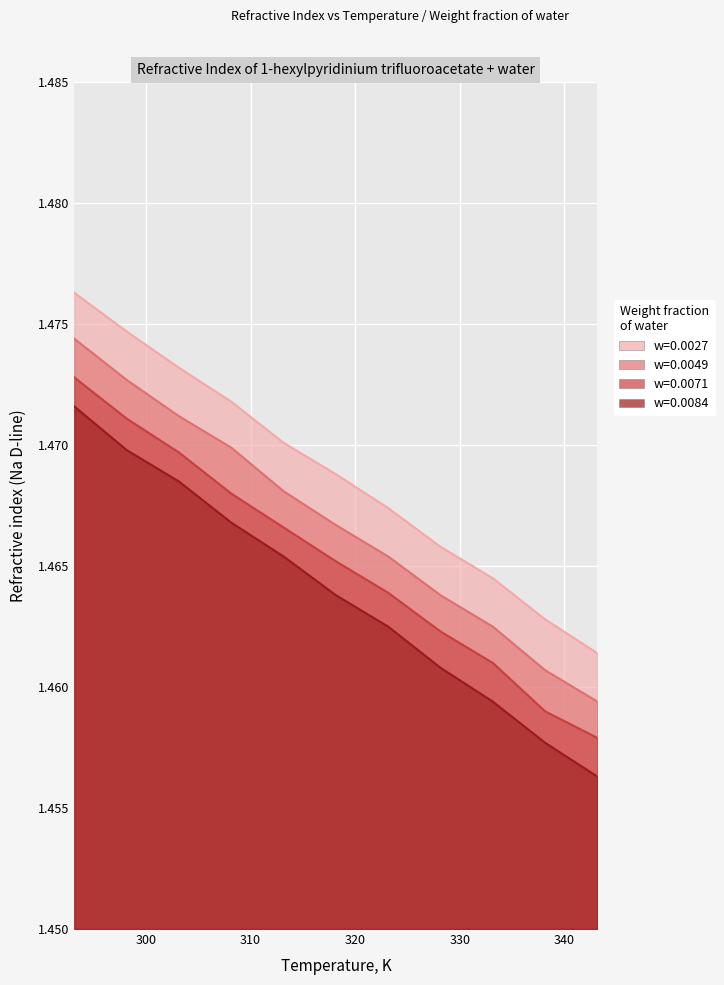

Reading left to right, transcribe all the data shown in this chart.

w=0.0027: 1.5	1.5	1.5	1.5	1.5	1.5	1.5	1.5	1.5	1.5	1.5
w=0.0049: 1.5	1.5	1.5	1.5	1.5	1.5	1.5	1.5	1.5	1.5	1.5
w=0.0071: 1.5	1.5	1.5	1.5	1.5	1.5	1.5	1.5	1.5	1.5	1.5
w=0.0084: 1.5	1.5	1.5	1.5	1.5	1.5	1.5	1.5	1.5	1.5	1.5